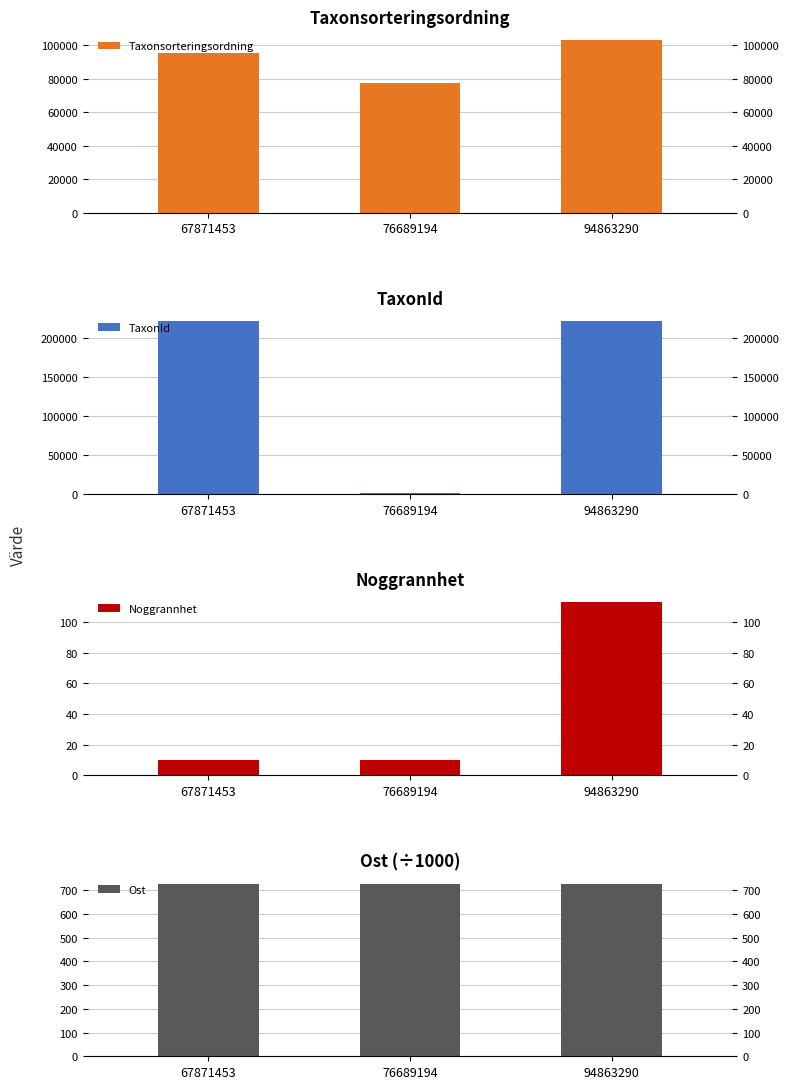

What is the sum of the Taxonsorteringsordning values at 76689194 and 67871453?

173238